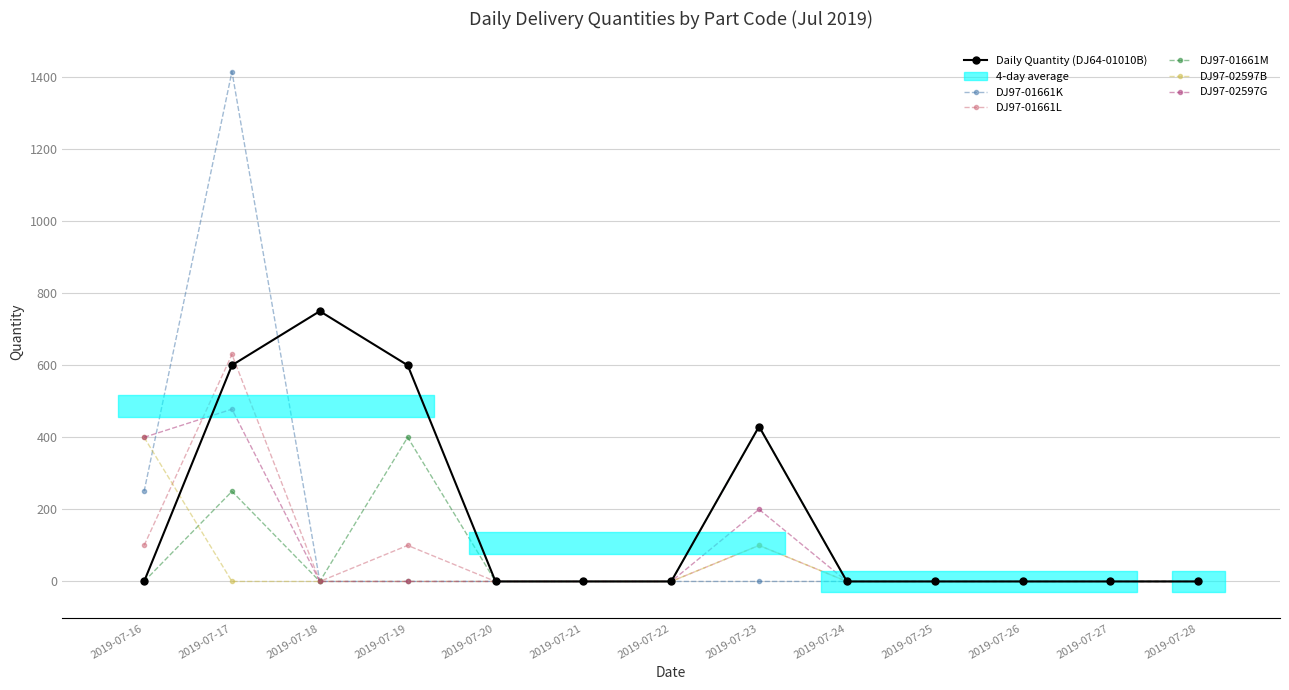

True or false: DJ97-02597B and DJ97-02597G cross at least once.

False